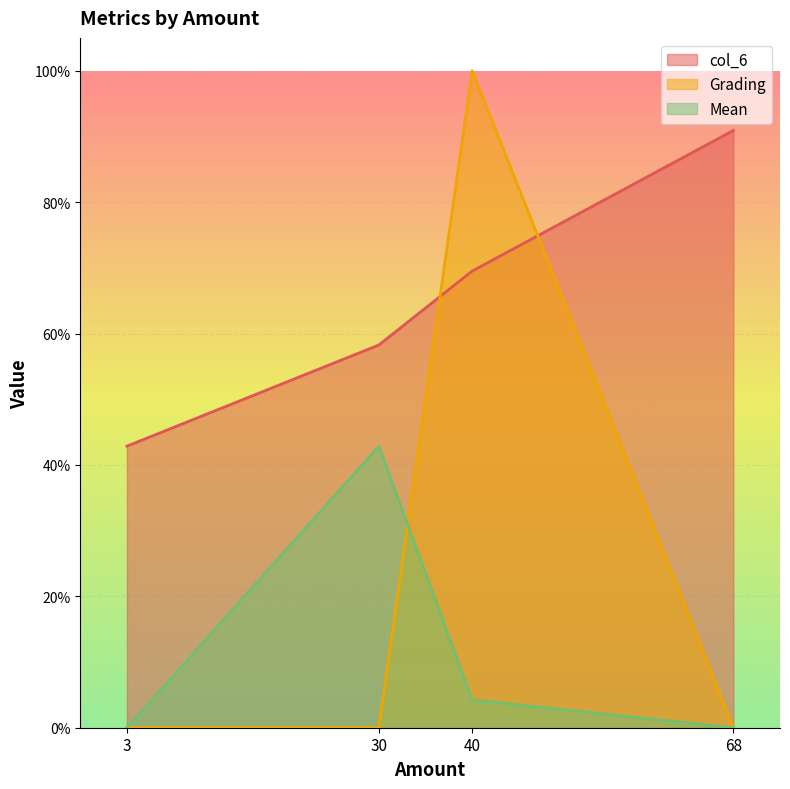

At which label is Grading closest to 0?

3